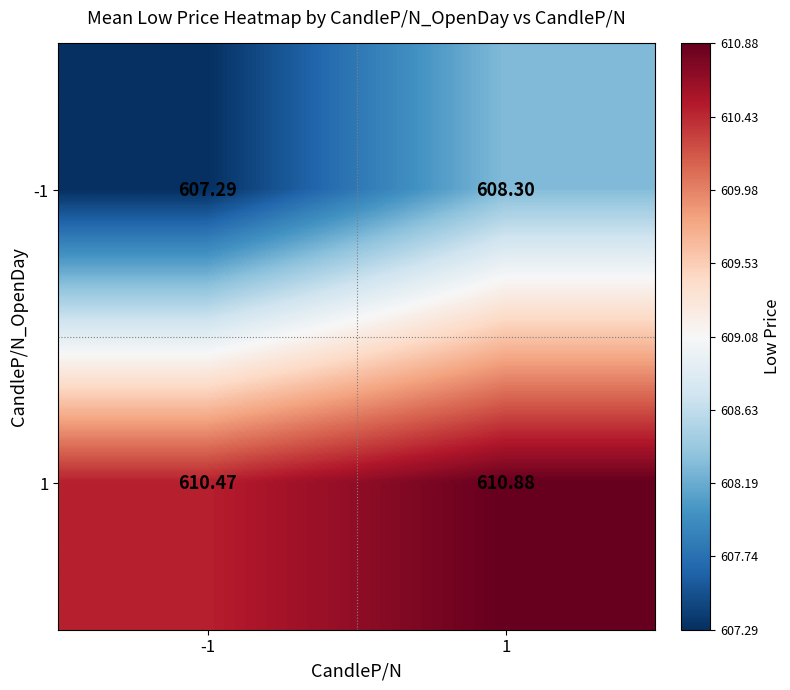

How many data points does each series have?

2